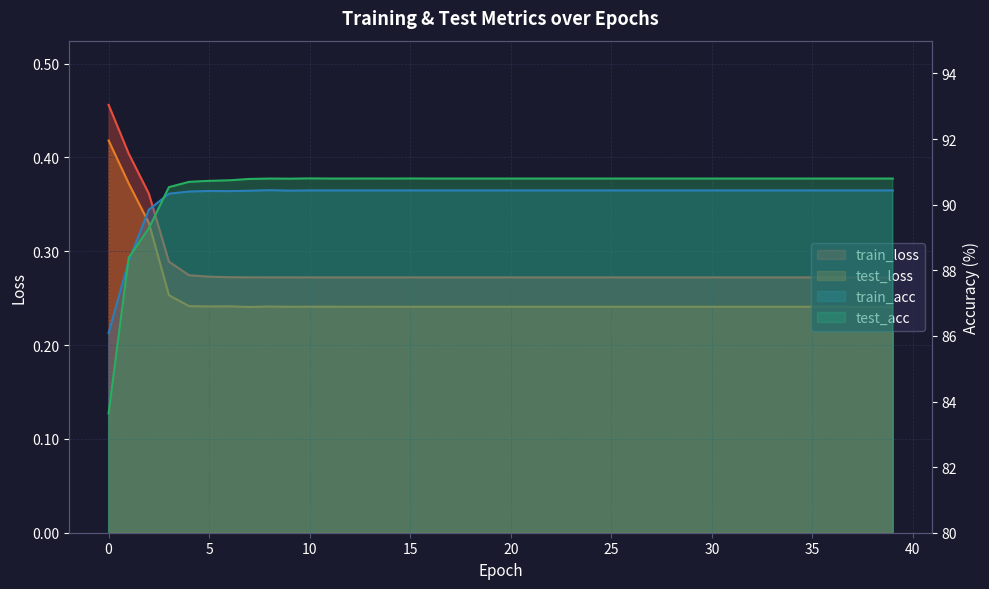

The train_loss series shows 0.3 at 37. True or false?

True